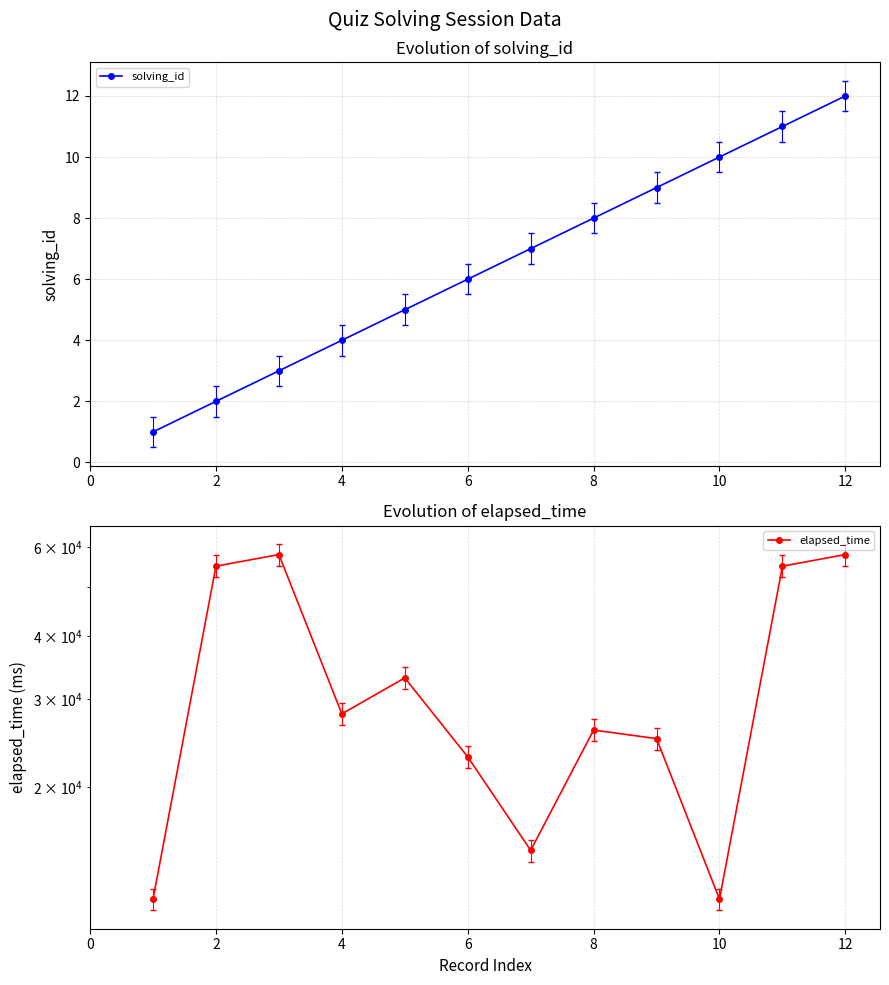

True or false: elapsed_time and solving_id cross at least once.

False